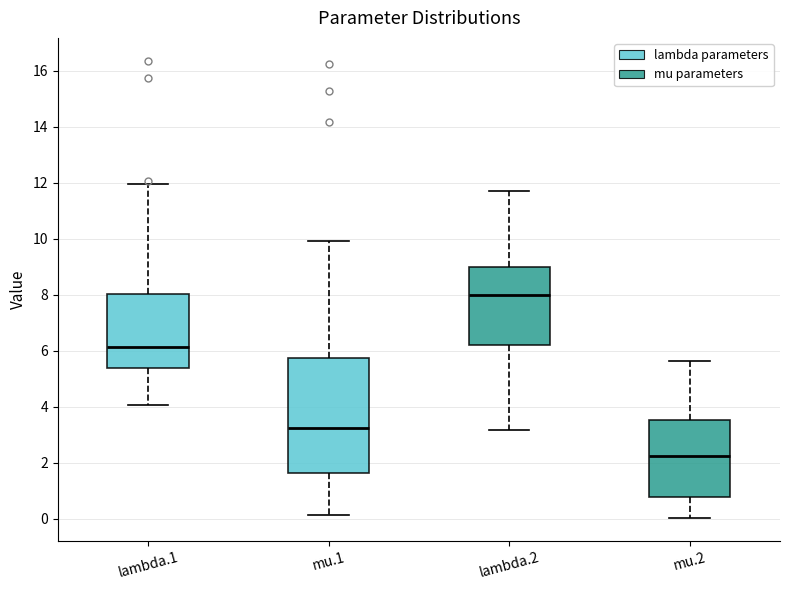

Reading left to right, transcribe this box plot: for each box, give where its median line is, the range the box spans, and where its two whiskers end, as read against the y-axis. The values are not printed on the chart, so give them approximately, as read against the axis.

lambda.1: median 6.2, box 5.4 to 8.0, whiskers 4.0 to 12.0
mu.1: median 3.2, box 1.6 to 5.8, whiskers 0.2 to 10.0
lambda.2: median 8.0, box 6.2 to 9.0, whiskers 3.2 to 11.6
mu.2: median 2.2, box 0.8 to 3.6, whiskers 0.0 to 5.6